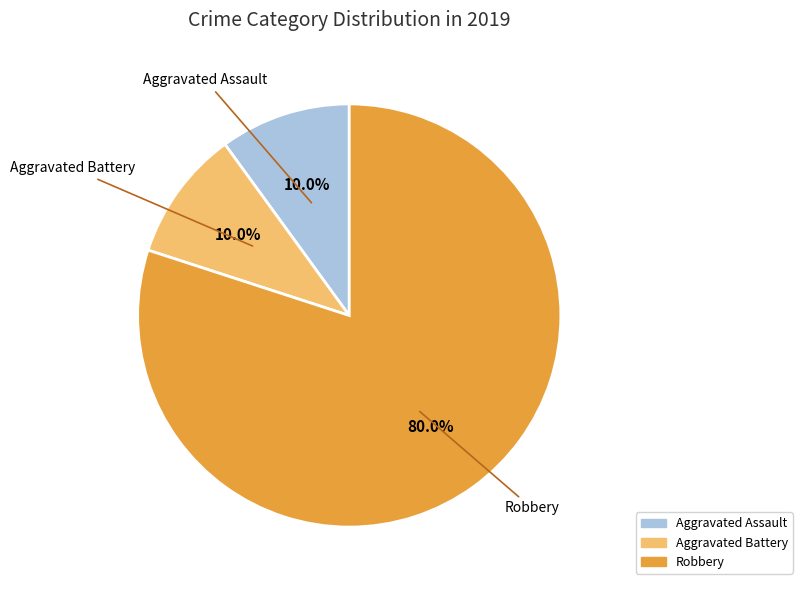

What is the largest slice in the pie chart?

Robbery